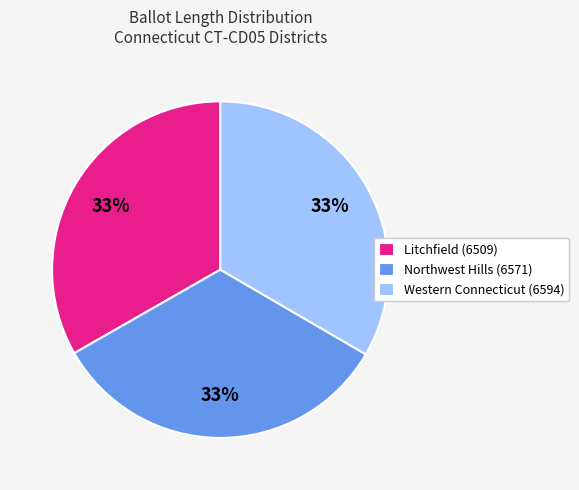

Is the sum of Litchfield (6509) and Western Connecticut (6594) greater than half?

Yes